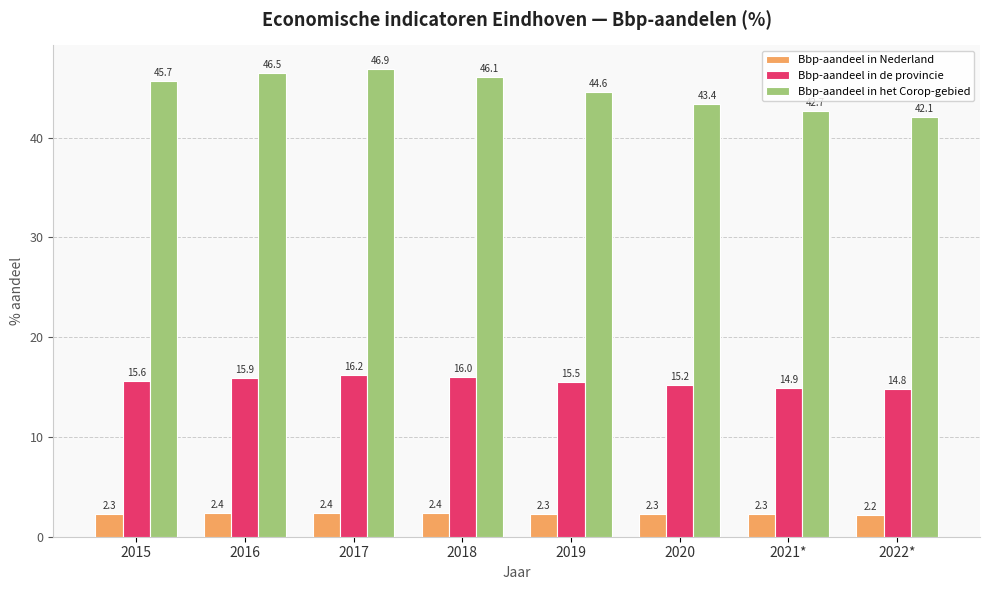

What value does the Bbp-aandeel in Nederland series have at 2017?

2.4